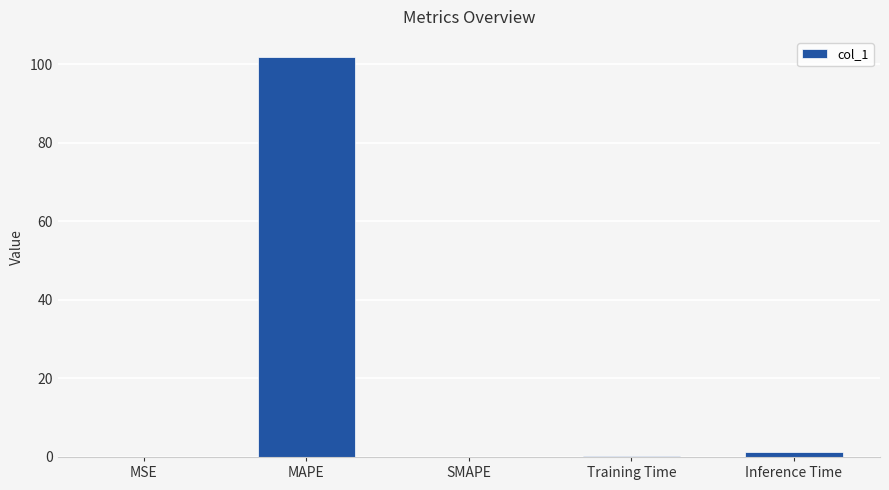

The value at Training Time is 0.3. True or false?

True